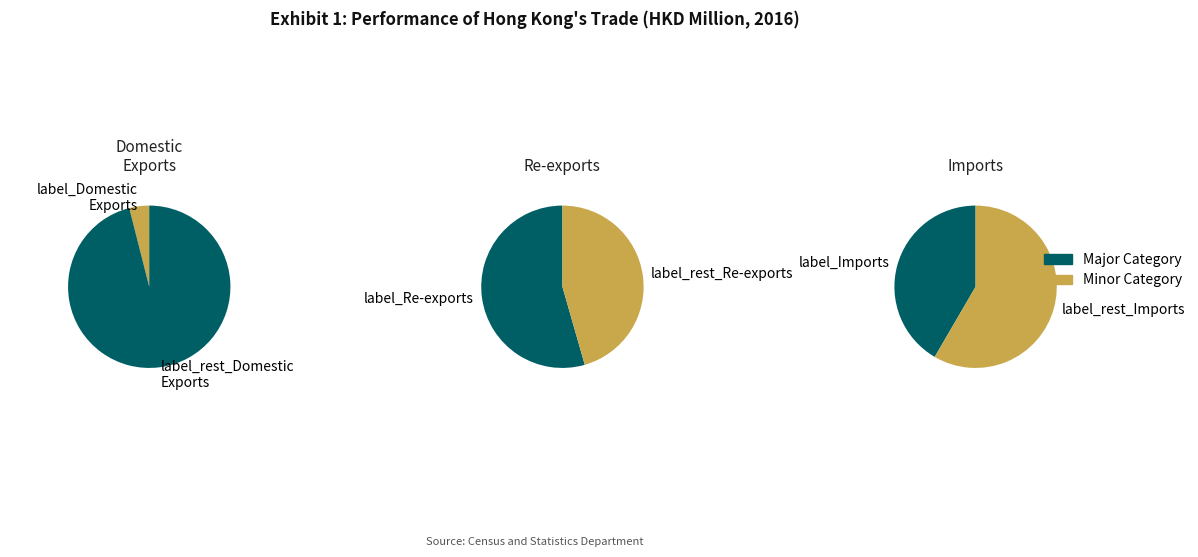

Which slice is the smallest?

Domestic Exports